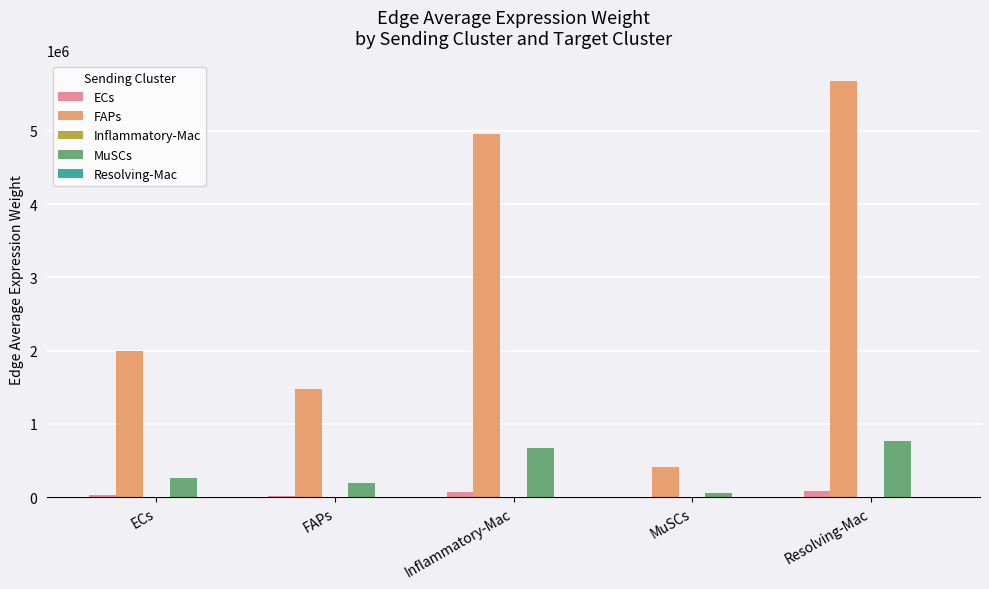

Which series has the largest total across all categories?

FAPs